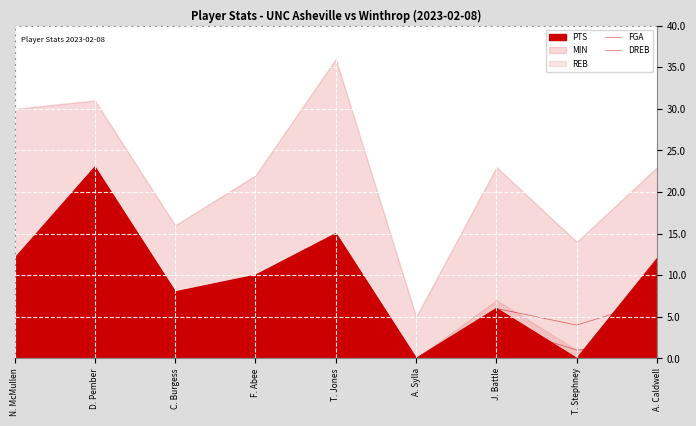

Where does the DREB series first go above 3?

N. McMullen